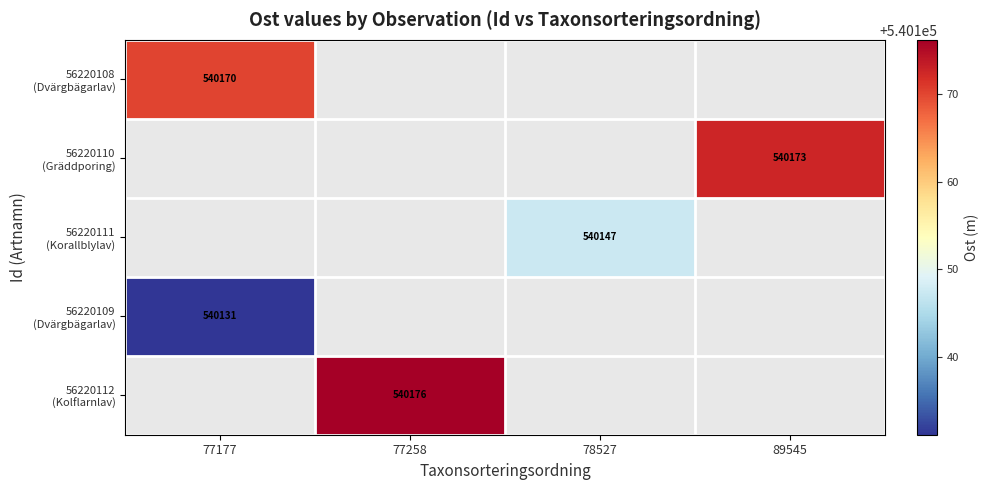

At 78527, list the series in order from smallest to largest.

56220108 (Dvärgbägarlav), 56220110 (Gräddporing), 56220111 (Korallblylav), 56220109 (Dvärgbägarlav), 56220112 (Kolflarnlav)